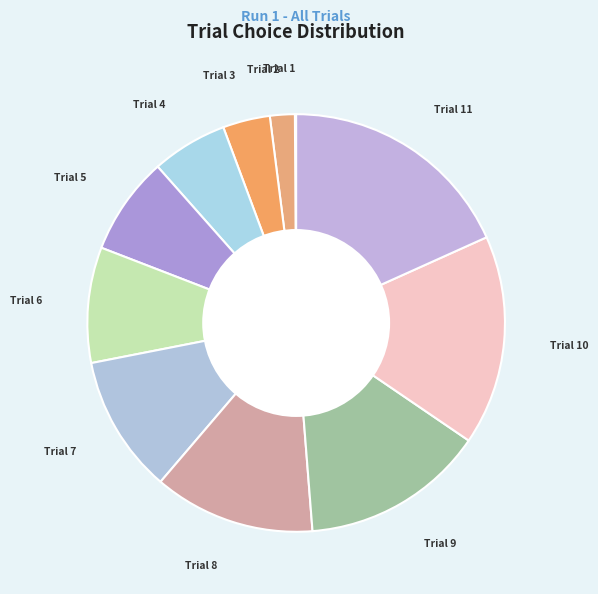

Is it true that Trial 3 is 4% of the pie?

True